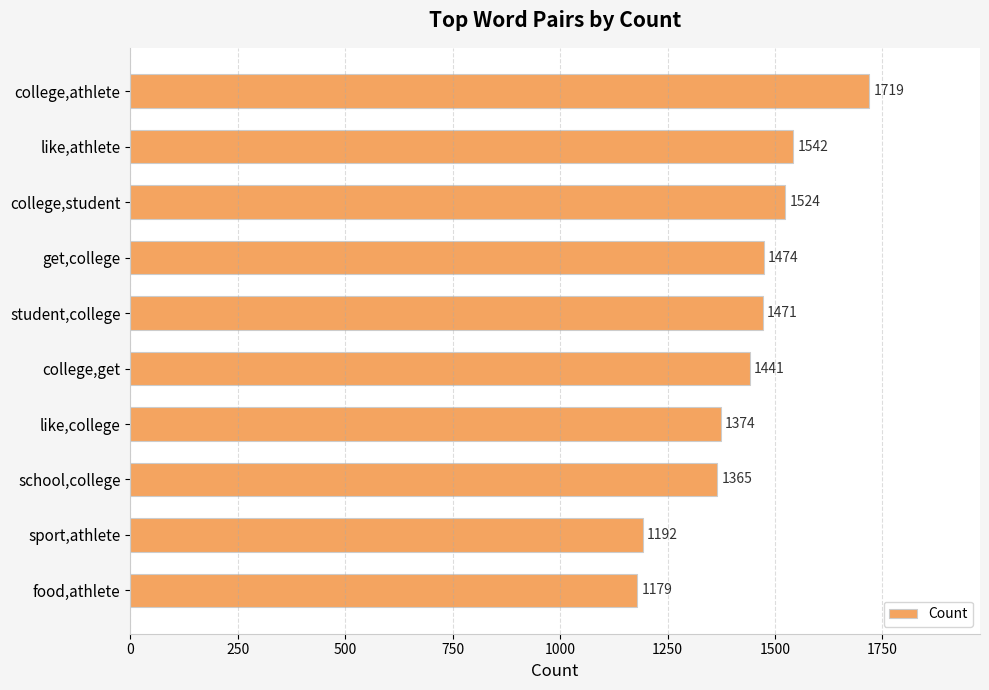

Reading top to bottom, list all the values displayed in this chart.

1719	1542	1524	1474	1471	1441	1374	1365	1192	1179